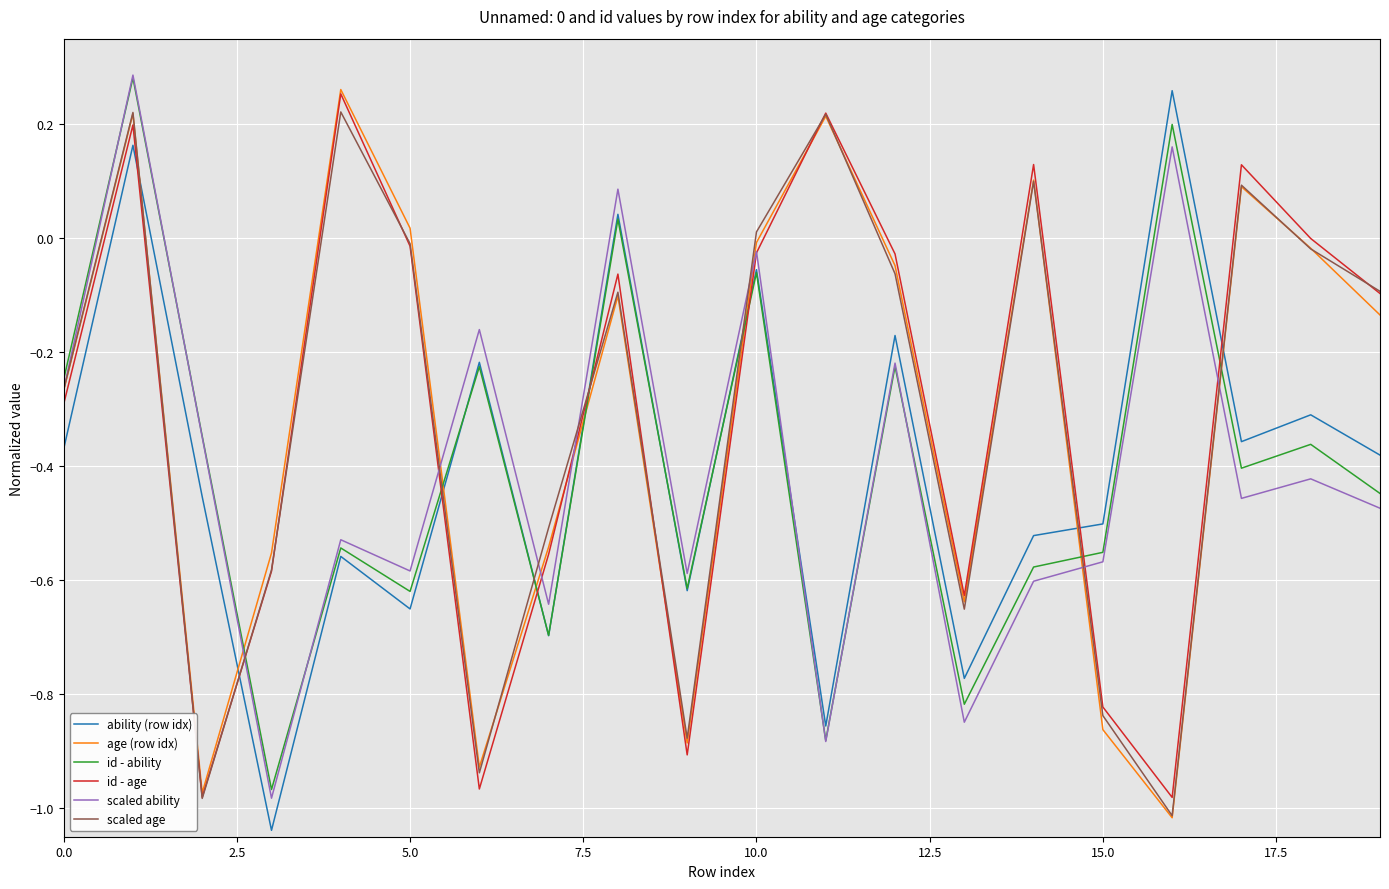

After their last crossing, which series has the higher values: age (row idx) or scaled ability?

age (row idx)